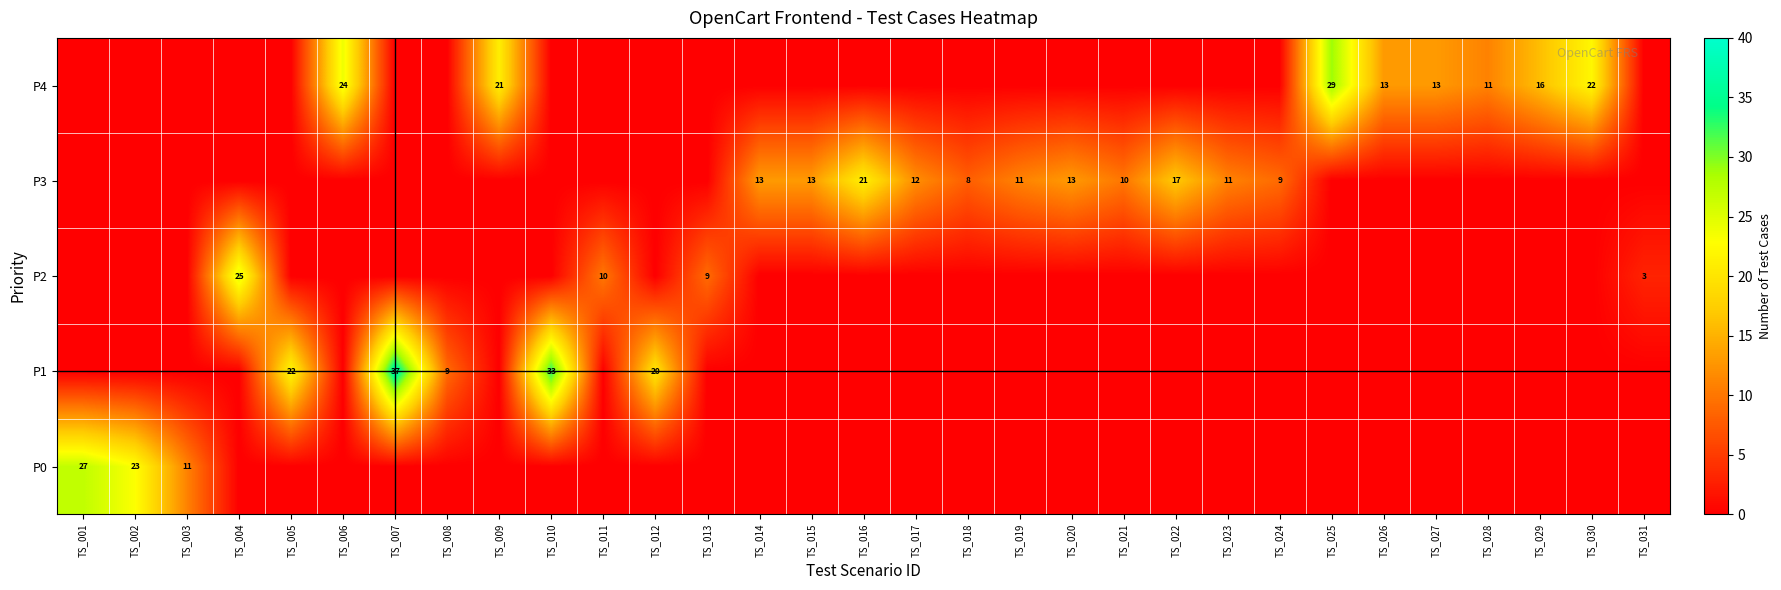

What is the difference between the highest and lowest values at TS_008?

9